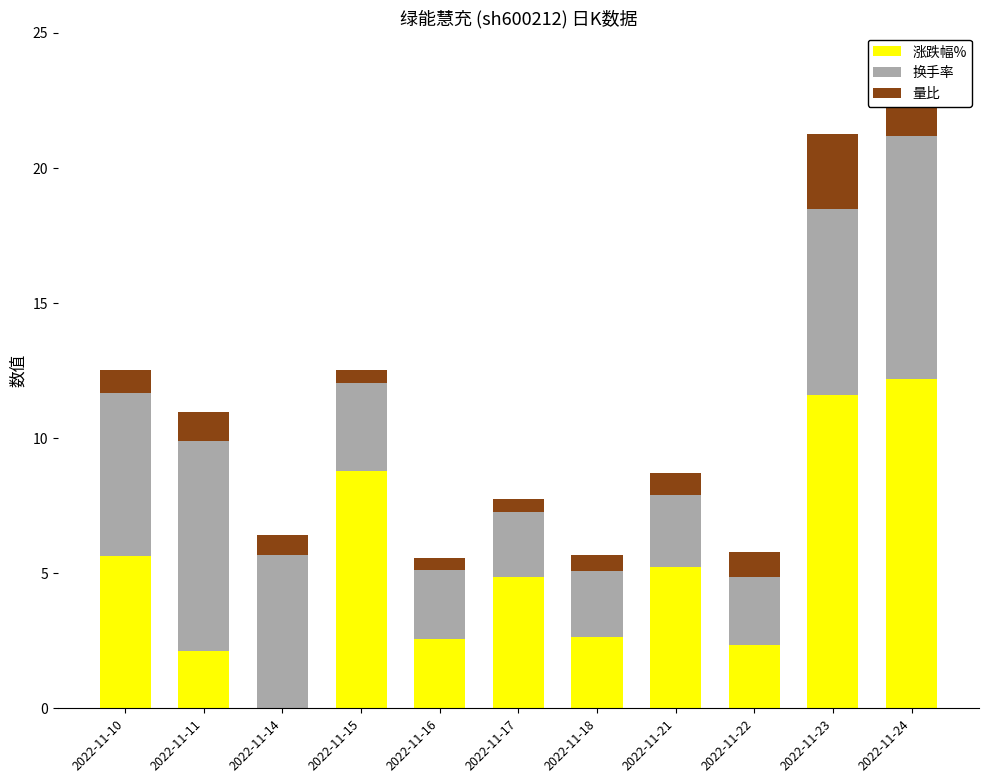

What is the total value across all series at 2022-11-18?

5.7